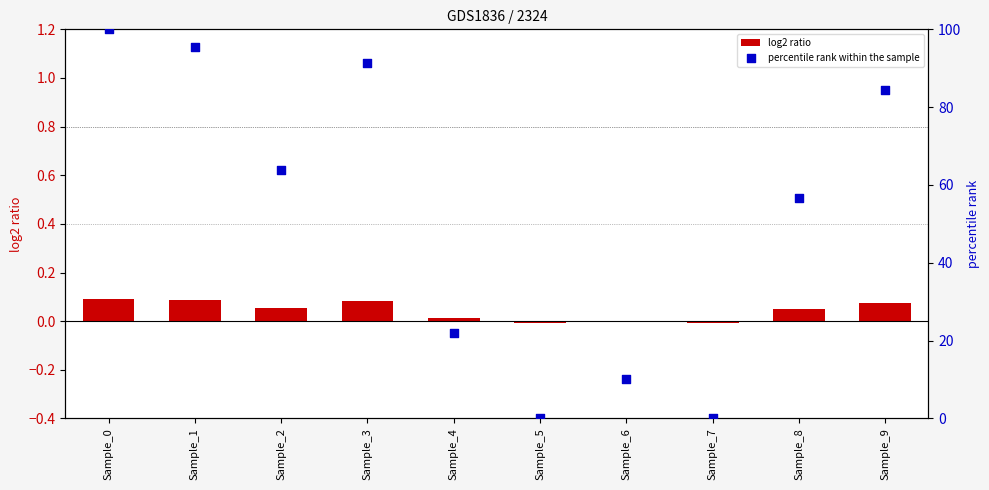

Which series has the largest total across all categories?

percentile rank within the sample